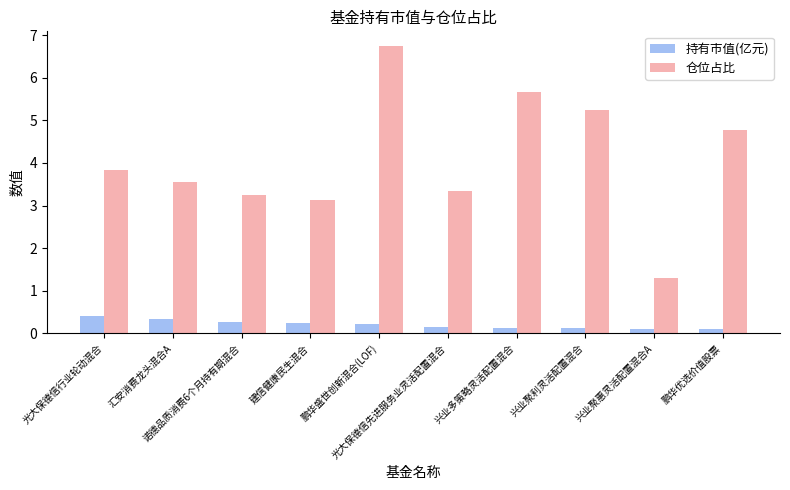

List the series in order of their overall mean, highest first.

仓位占比, 持有市值(亿元)